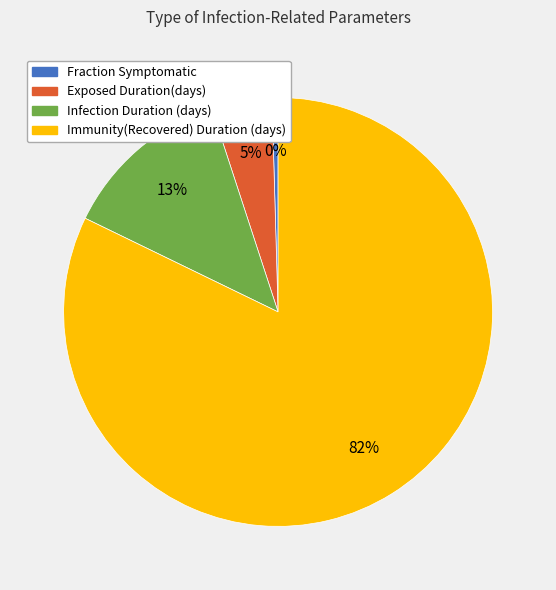

What is the largest slice in the pie chart?

Immunity(Recovered) Duration (days)